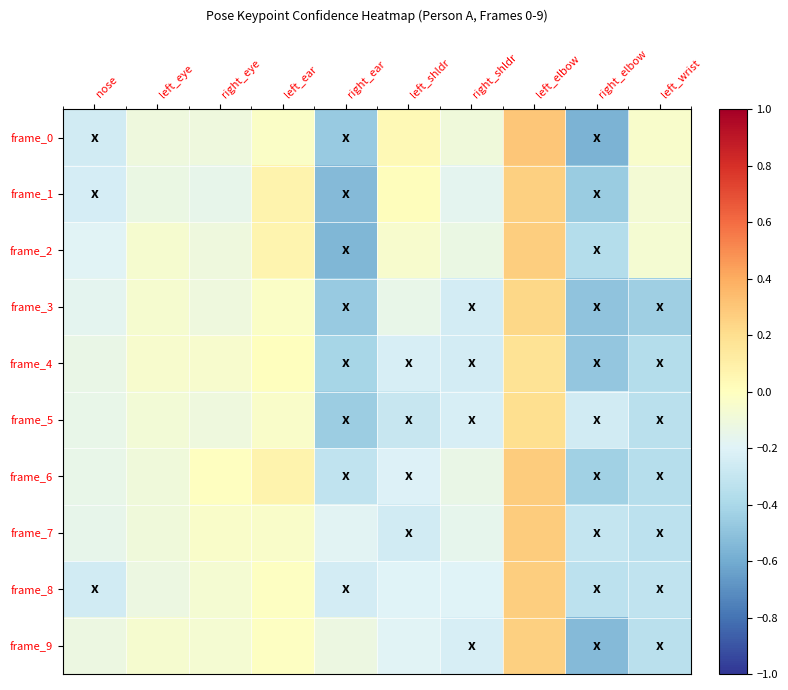

At how many categories does at least one series exceed 0?

3